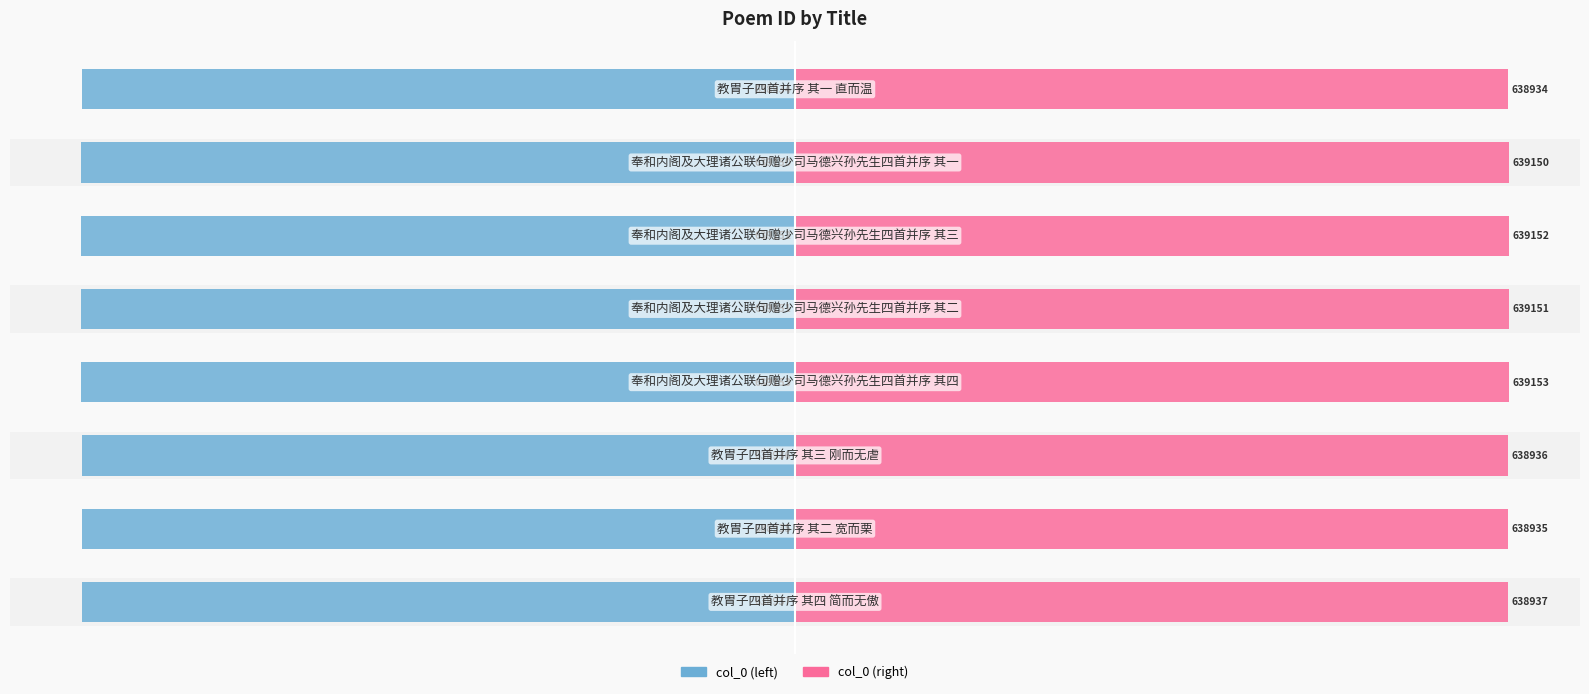

The value of col_0 (right) at 3 is 178.4. True or false?

False